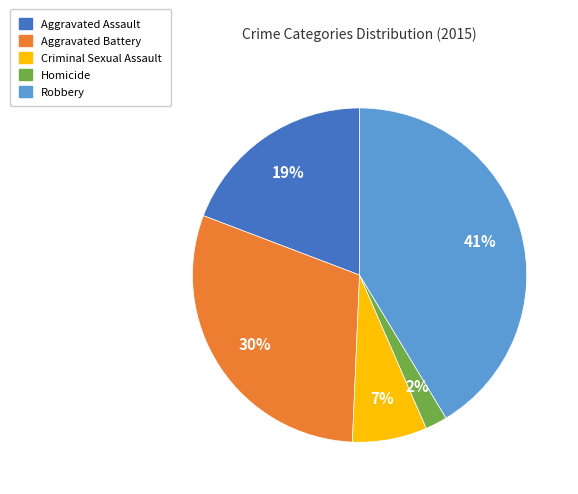

What is the largest slice in the pie chart?

Robbery